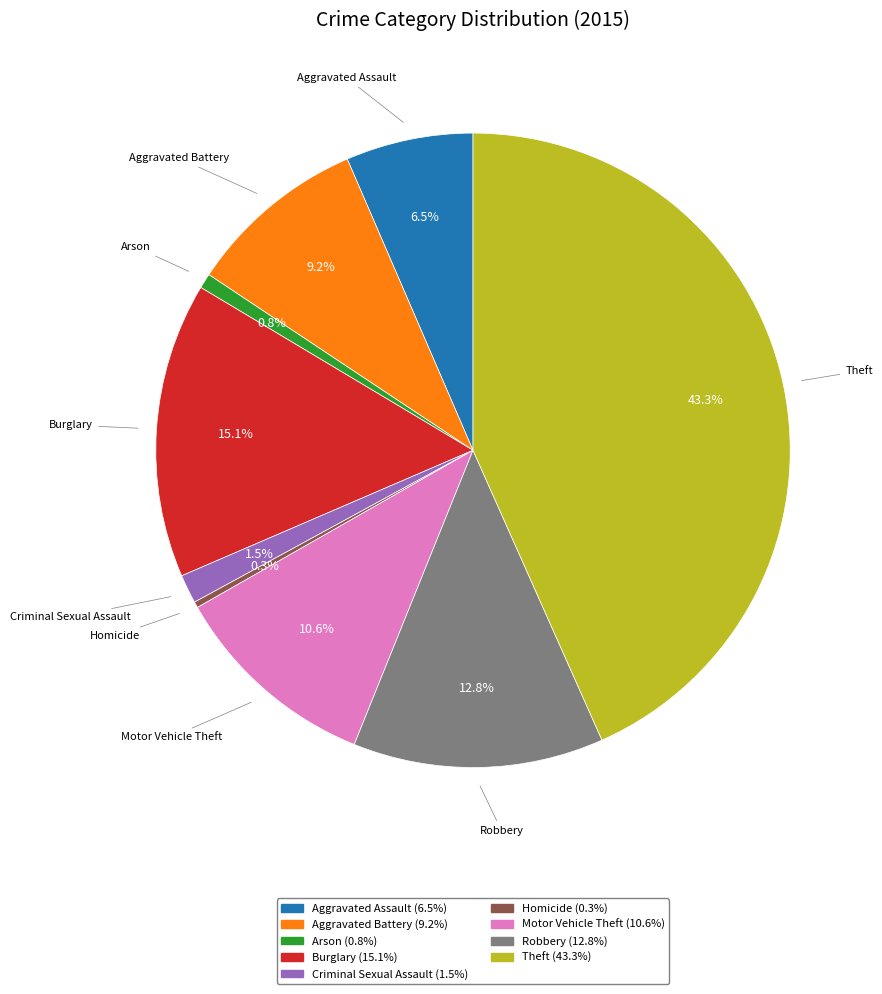

What percentage is the Aggravated Battery slice, to the nearest percent?

9%